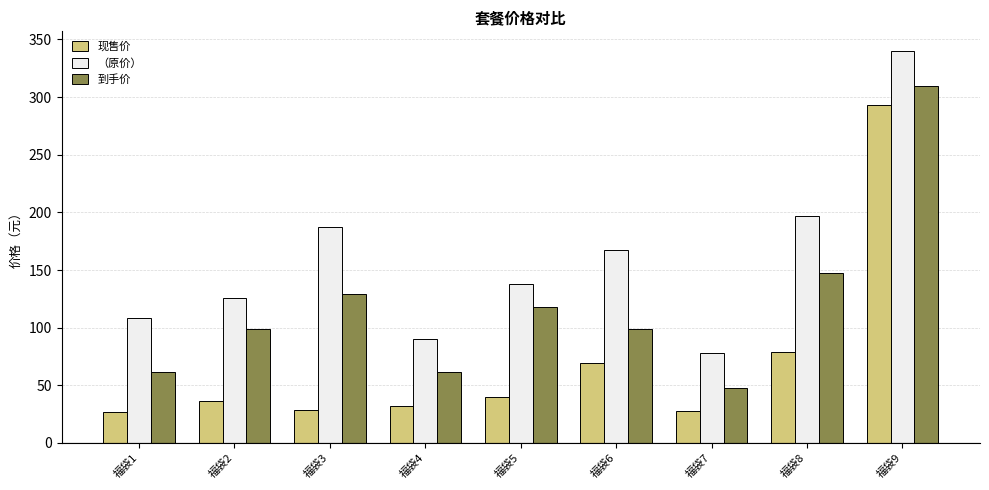

What is the highest value of the （原价） series?

340.0